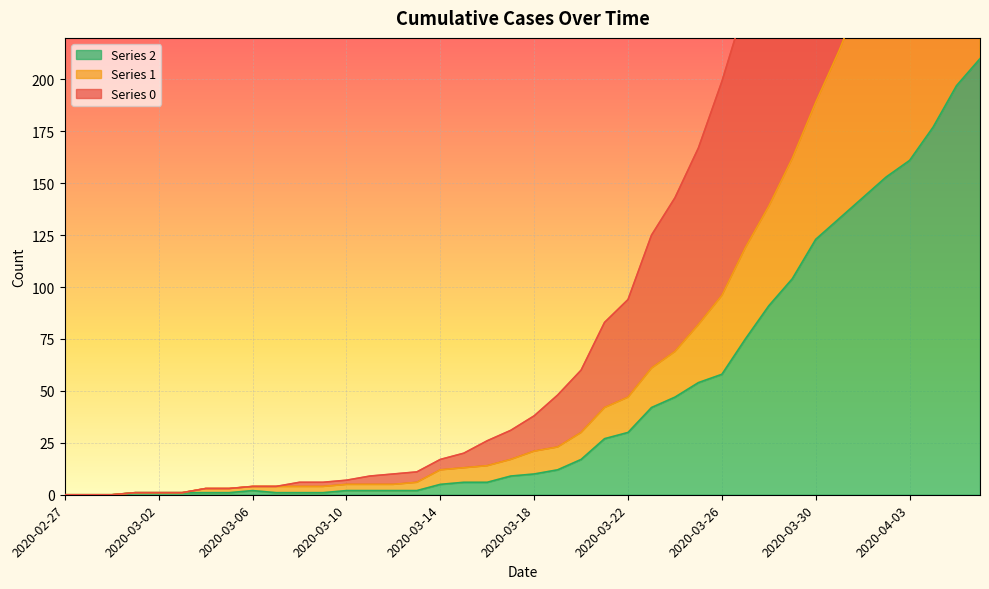

At how many categories does at least one series exceed 550?

4